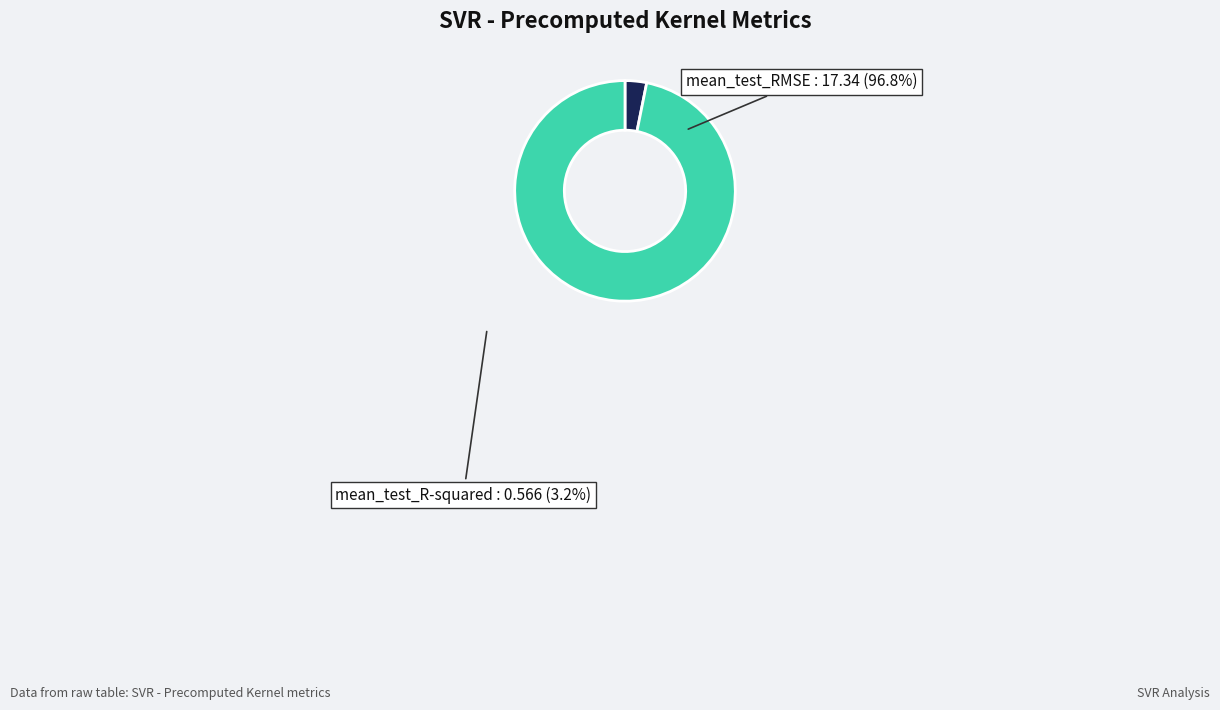

Do mean_test_R-squared and mean_test_RMSE together represent more than half of the pie?

Yes